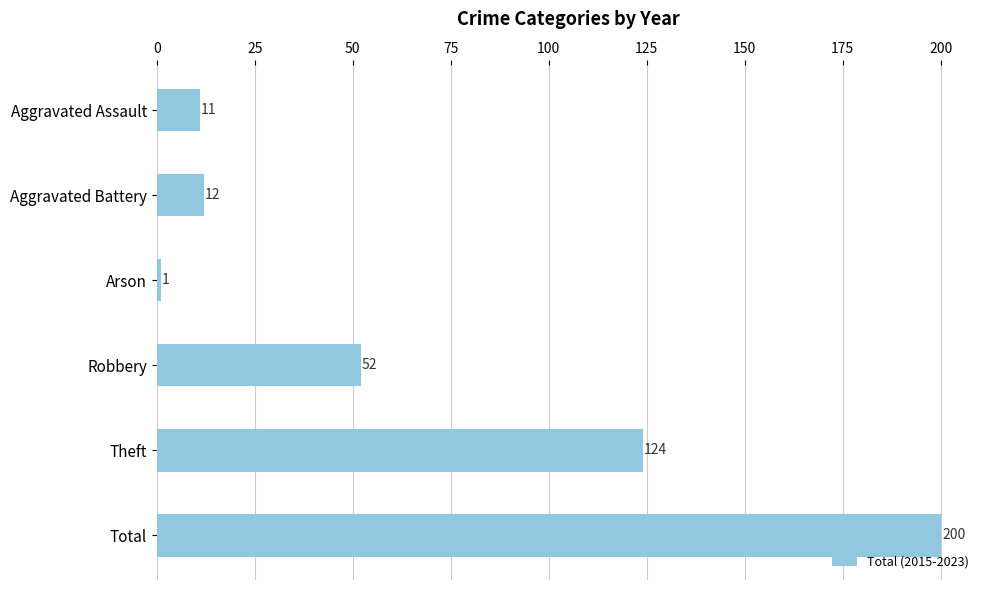

Between Aggravated Assault and Aggravated Battery, which is larger?

Aggravated Battery